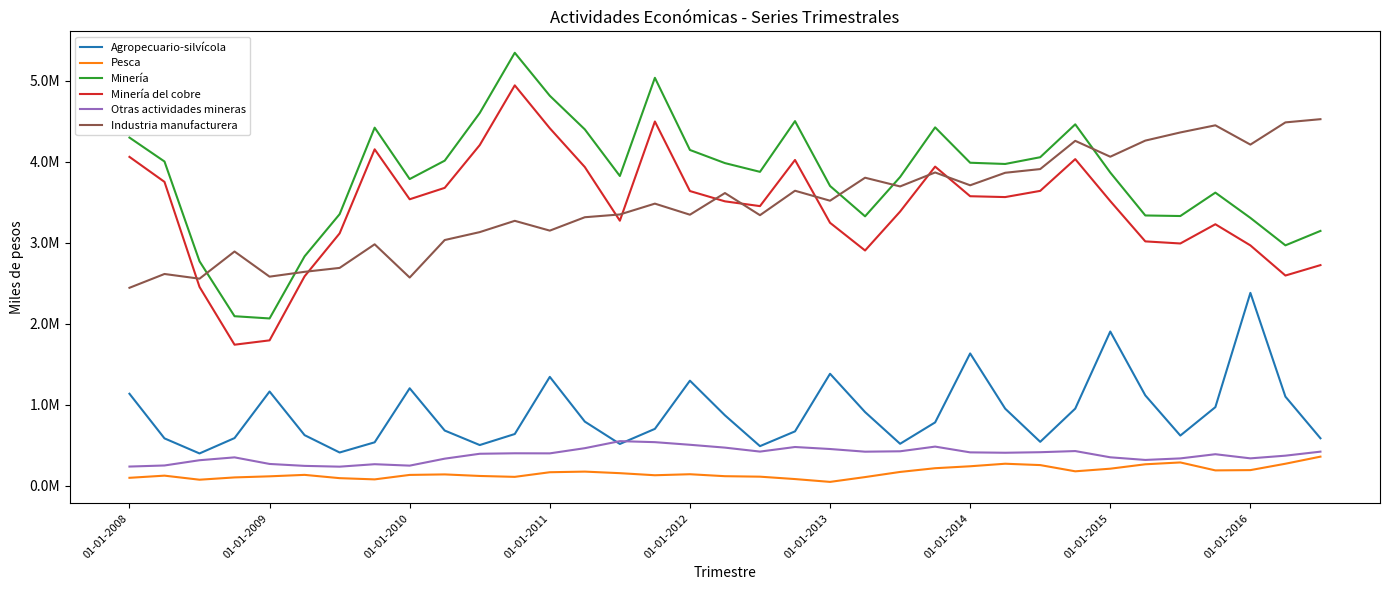

What is the maximum value shown in the chart?

5343780